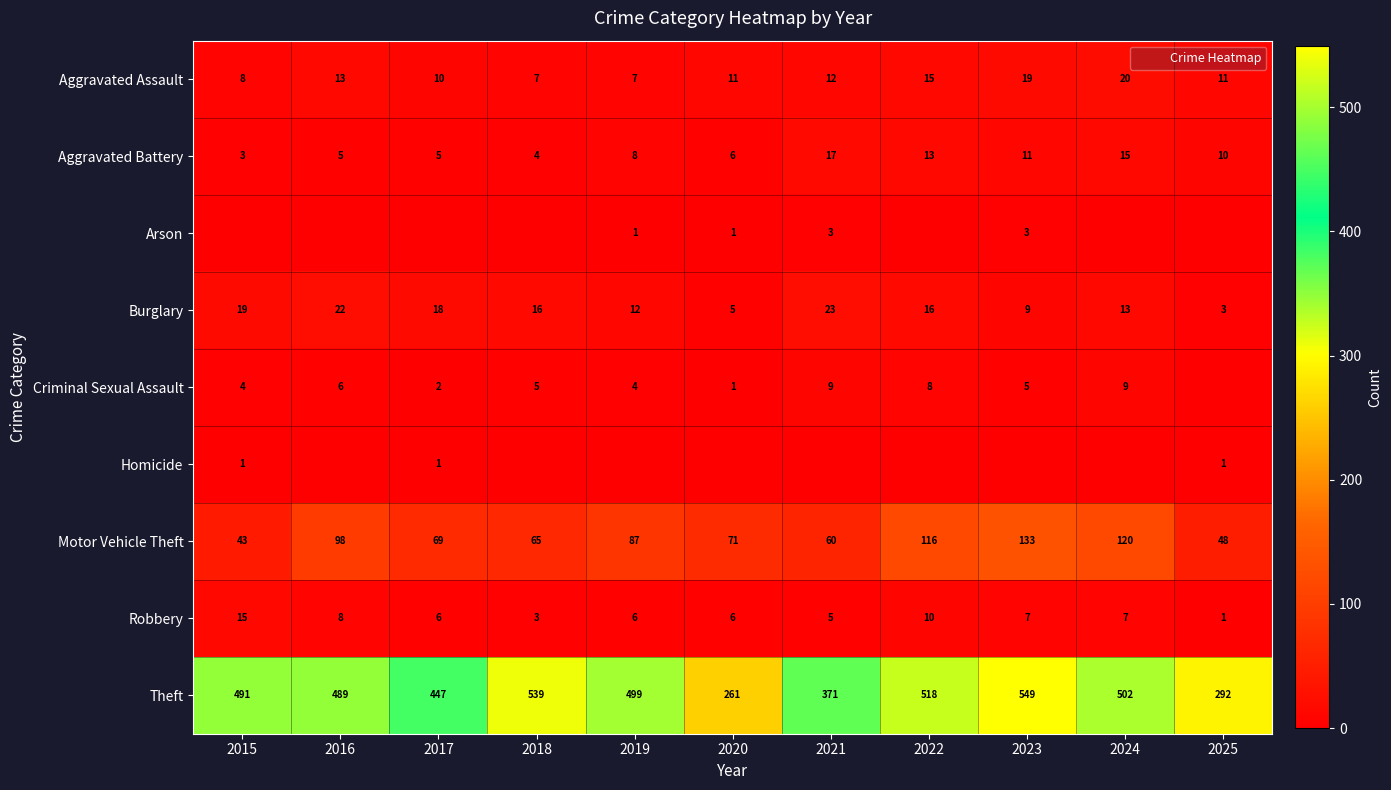

List the labels in order of Motor Vehicle Theft value, largest first.

2023, 2024, 2022, 2016, 2019, 2020, 2017, 2018, 2021, 2025, 2015